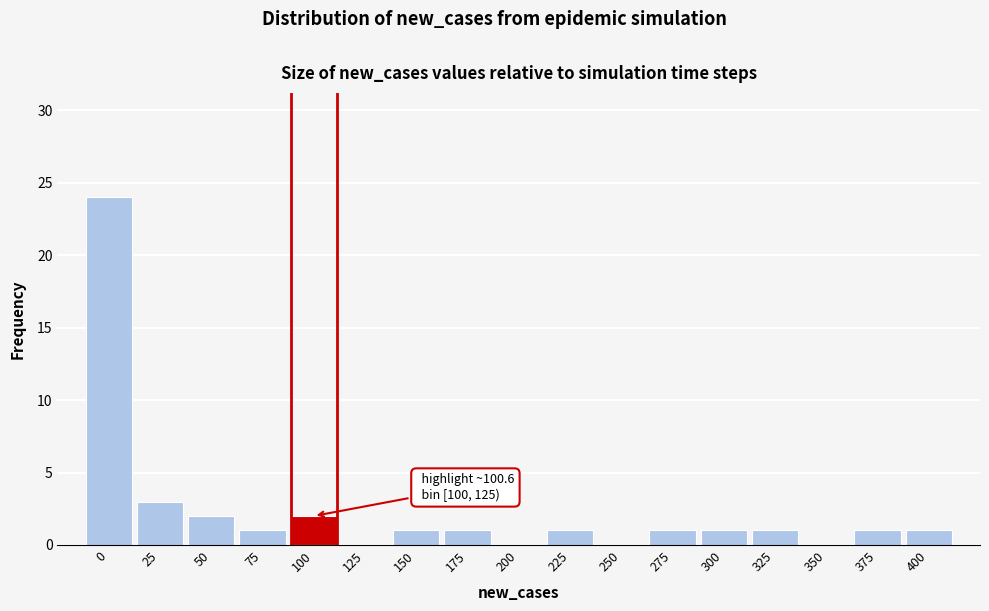

Reading left to right, list all the values displayed in this chart.

0=24	25=3	50=2	75=1	100=2	125=0	150=1	175=1	200=0	225=1	250=0	275=1	300=1	325=1	350=0	375=1	400=1